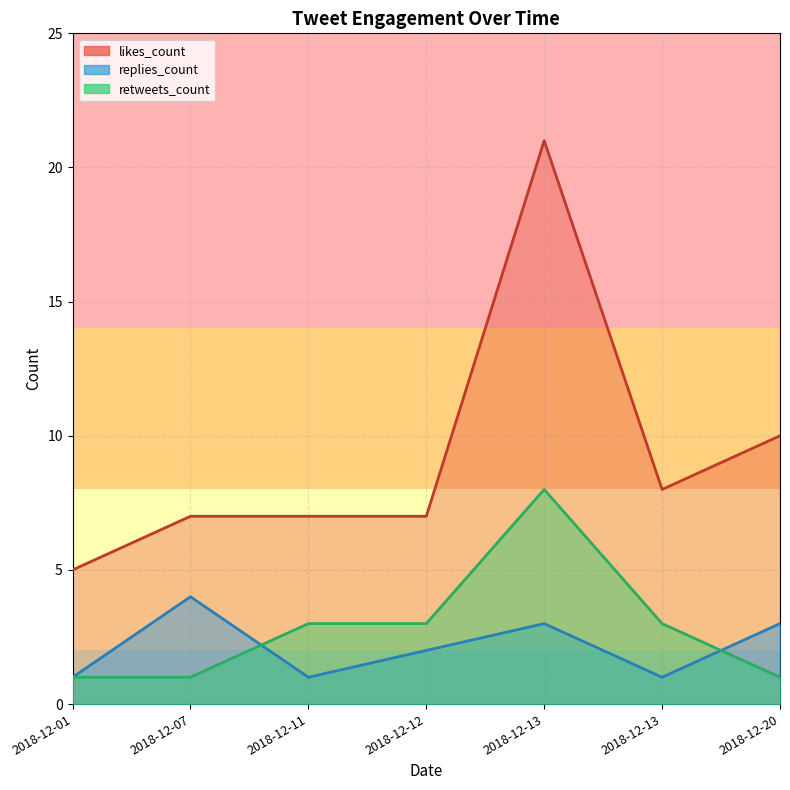

Reading left to right, what are all the values shown in this chart?

likes_count: 2018-12-01=5	2018-12-07=7	2018-12-11=7	2018-12-12=7	2018-12-13=21	2018-12-13=8	2018-12-20=10
replies_count: 2018-12-01=1	2018-12-07=4	2018-12-11=1	2018-12-12=2	2018-12-13=3	2018-12-13=1	2018-12-20=3
retweets_count: 2018-12-01=1	2018-12-07=1	2018-12-11=3	2018-12-12=3	2018-12-13=8	2018-12-13=3	2018-12-20=1